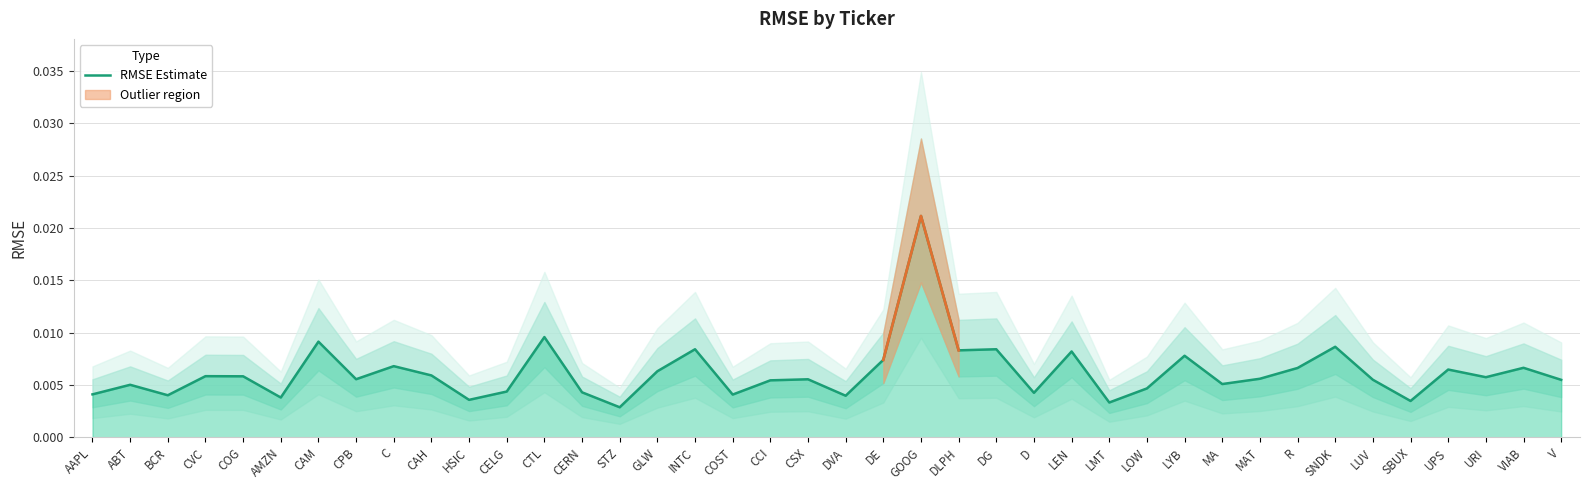

What position from the right is CPB?

33